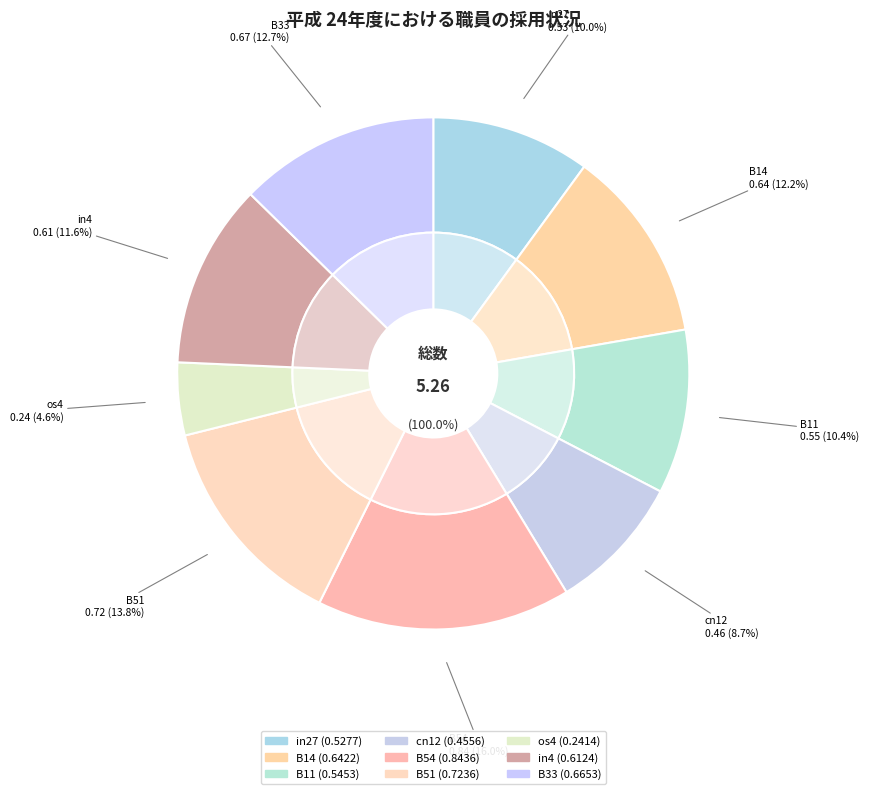

Which category has the smallest portion of the pie?

os4